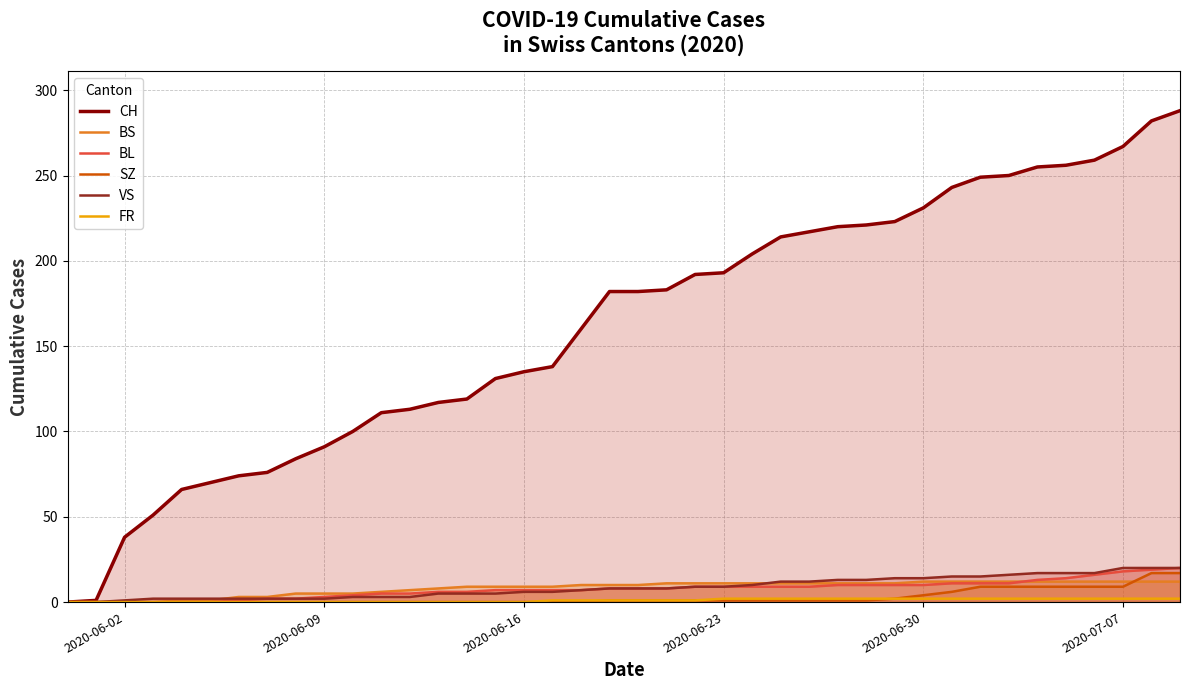

Which series has the largest range (max minus min)?

CH